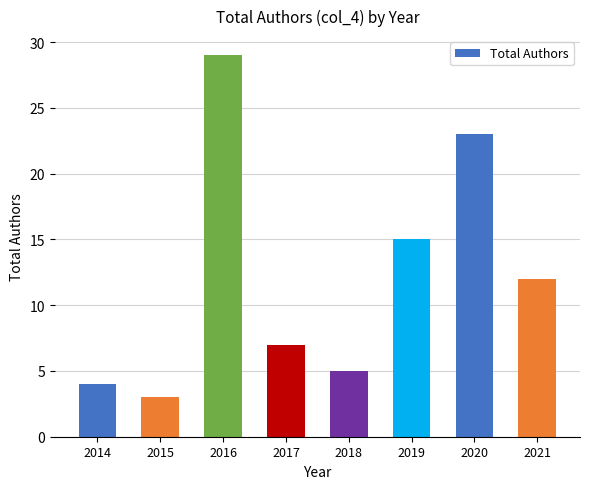

Which label corresponds to the smallest value in the chart?

2015